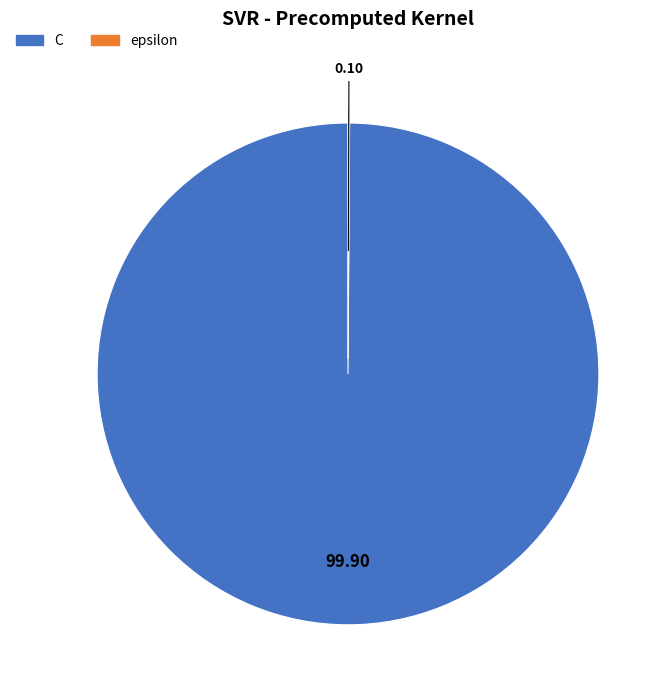

Is C the majority of the pie?

Yes